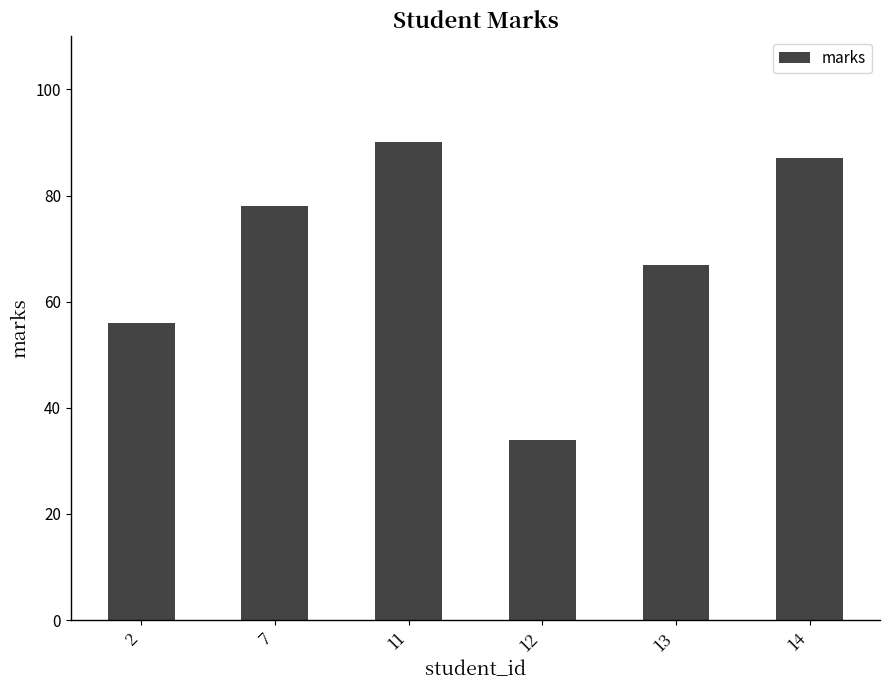

What is the difference between the second highest and minimum values?

53